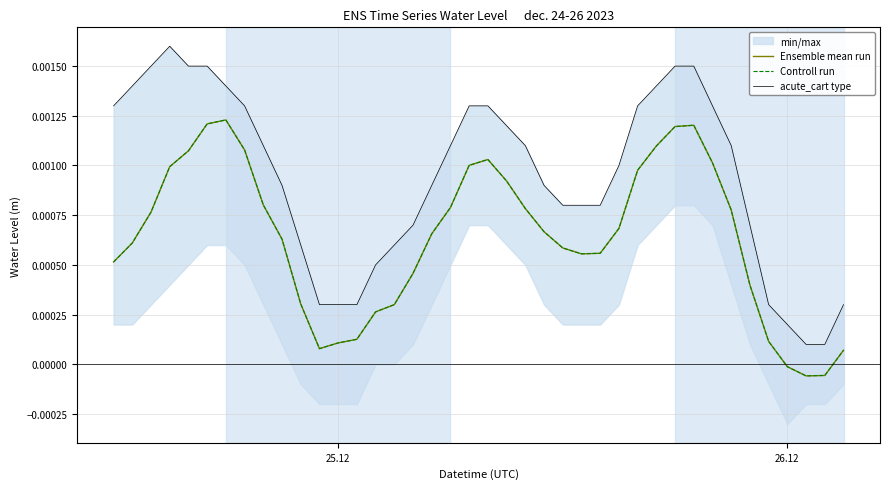

Where is Ensemble mean run nearest to the value 0?

26.12